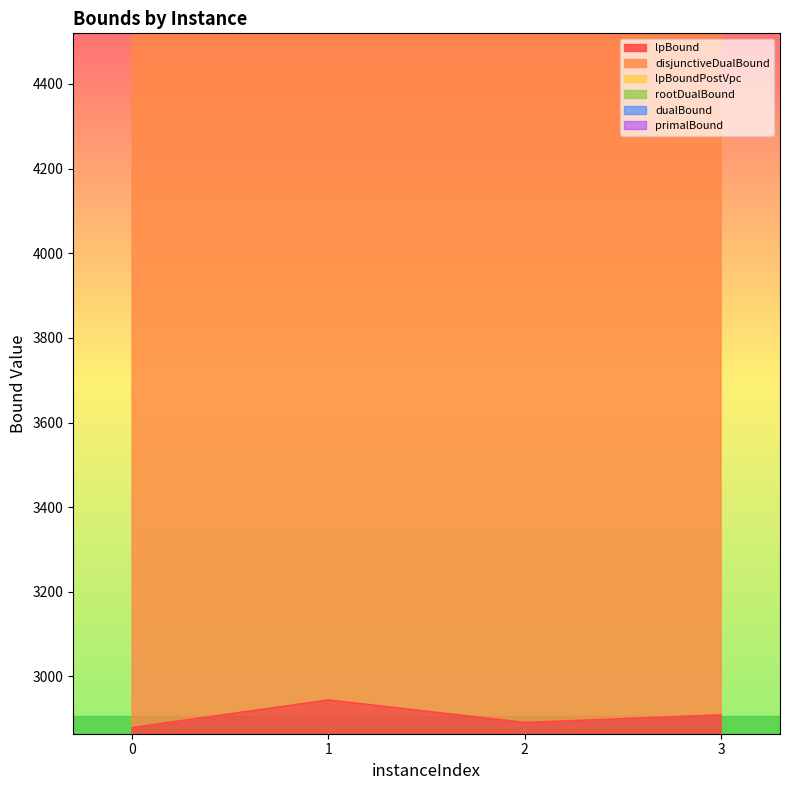

True or false: lpBoundPostVpc and disjunctiveDualBound intersect in this chart.

False